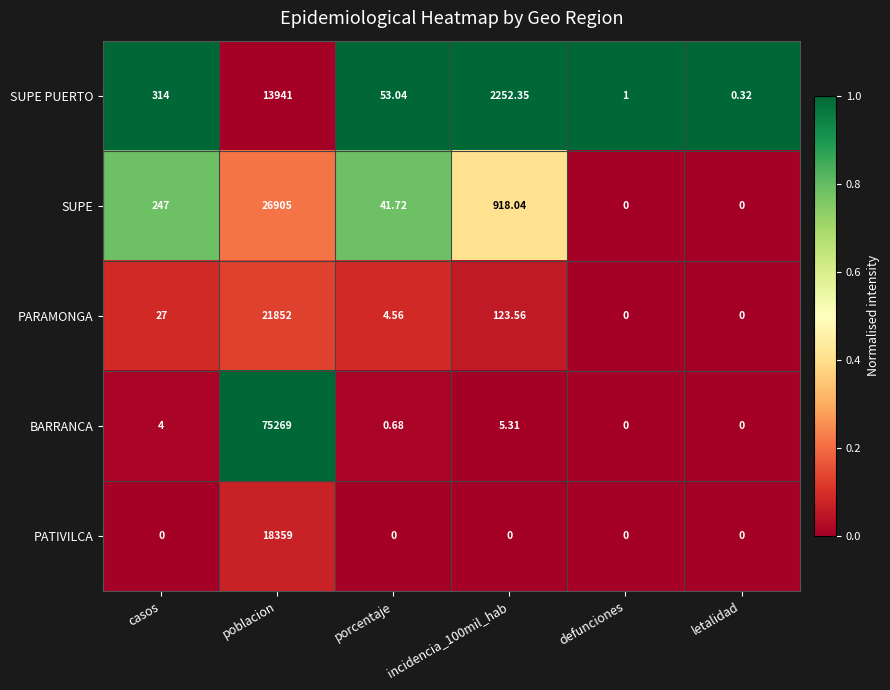

At poblacion, list the series in order from smallest to largest.

SUPE PUERTO, PATIVILCA, PARAMONGA, SUPE, BARRANCA